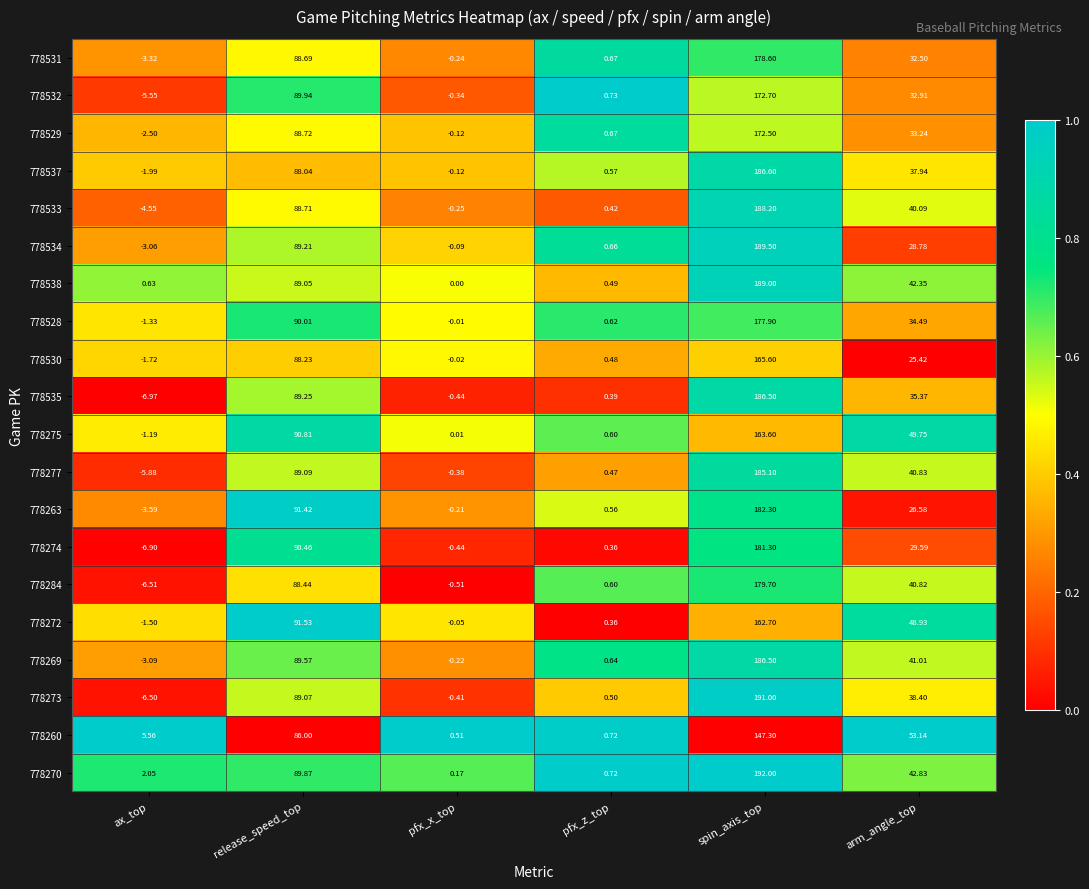

List the labels in order of 778528 value, smallest first.

ax_top, pfx_x_top, pfx_z_top, arm_angle_top, release_speed_top, spin_axis_top